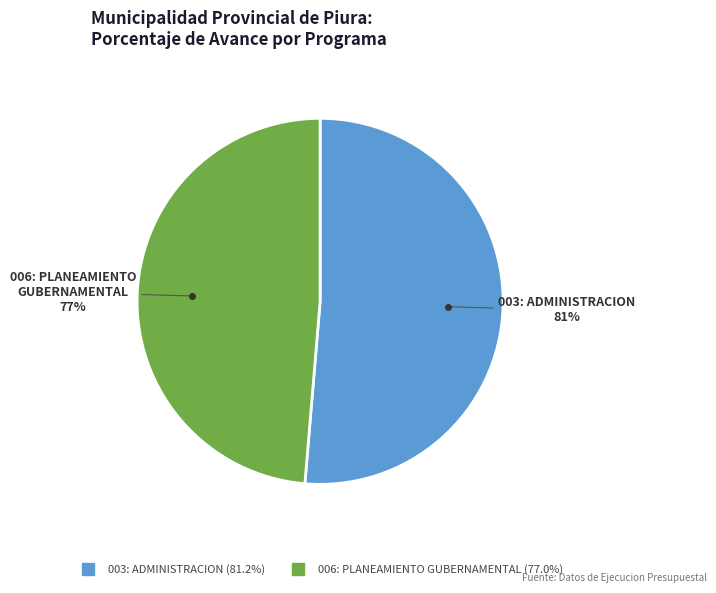

Which has a higher value, 006: PLANEAMIENTO GUBERNAMENTAL or 003: ADMINISTRACION?

003: ADMINISTRACION